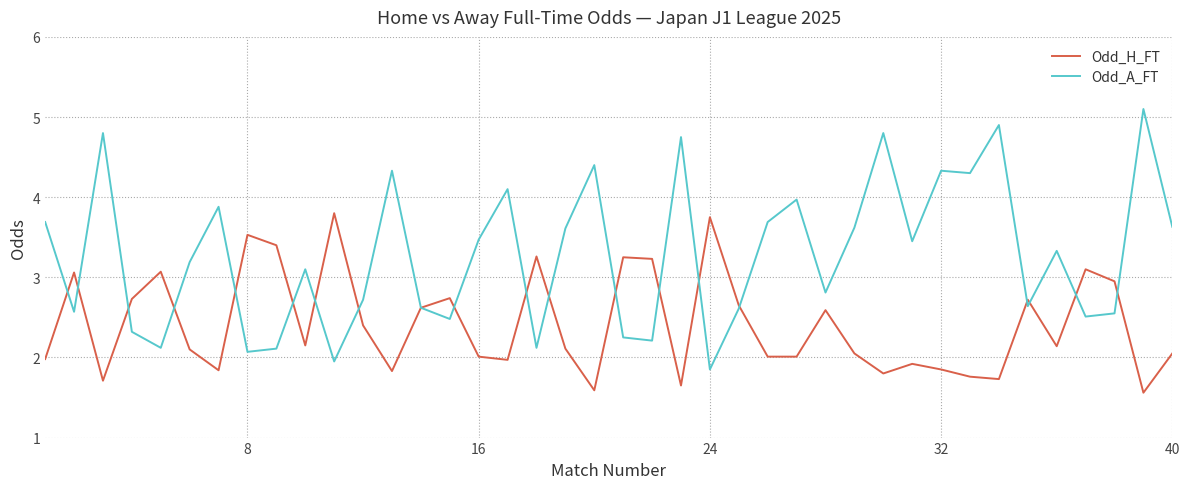

What is the average value of the Odd_H_FT series?

2.4